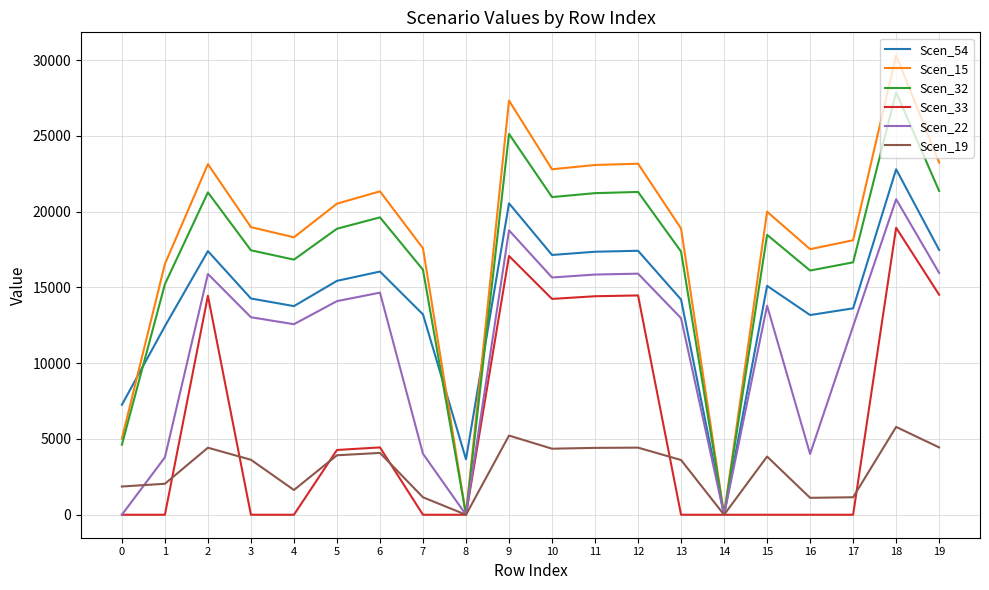

At how many categories does at least one series exceed 24199?

2